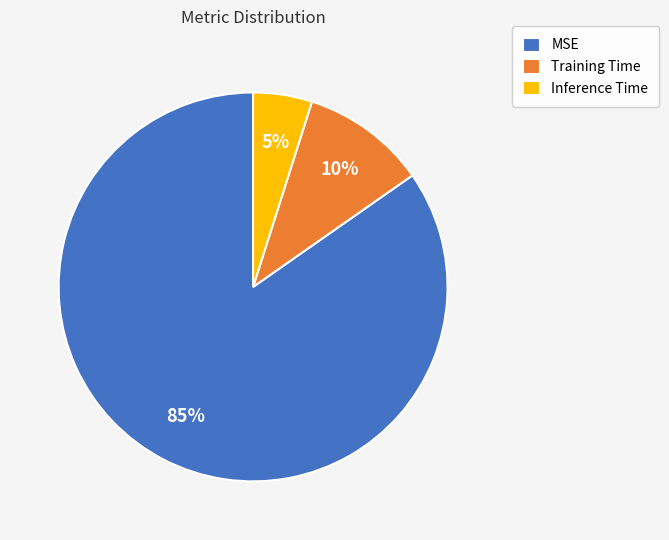

To the nearest percent, what is the difference between the largest and smallest slice percentages?

80%